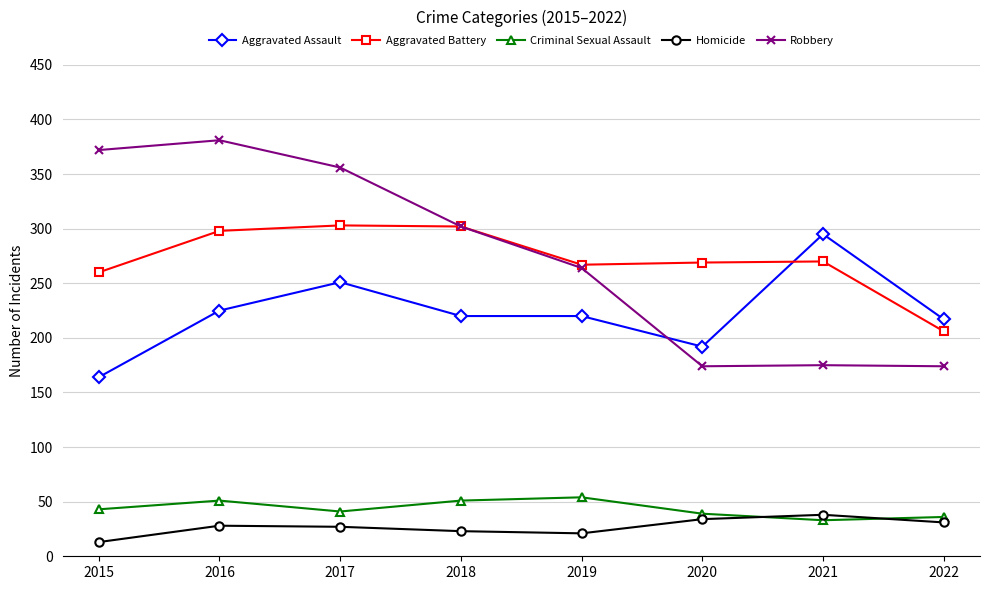

What is the difference between the Aggravated Battery values at 2020 and 2017?

34